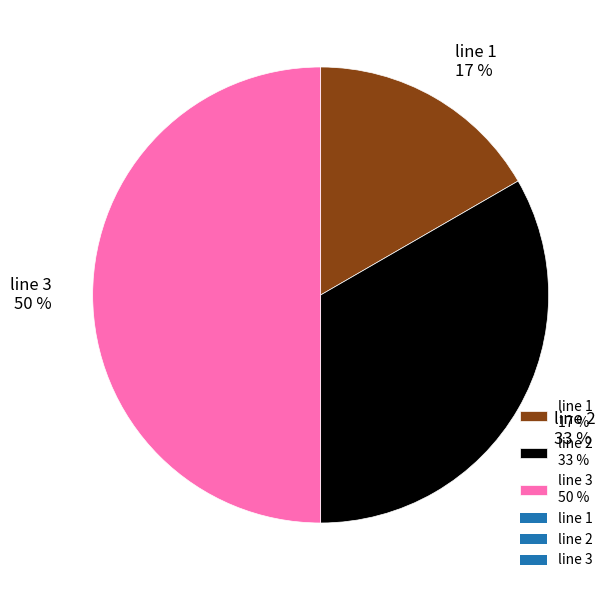

Rank the categories by value from highest to lowest.

line 3, line 2, line 1